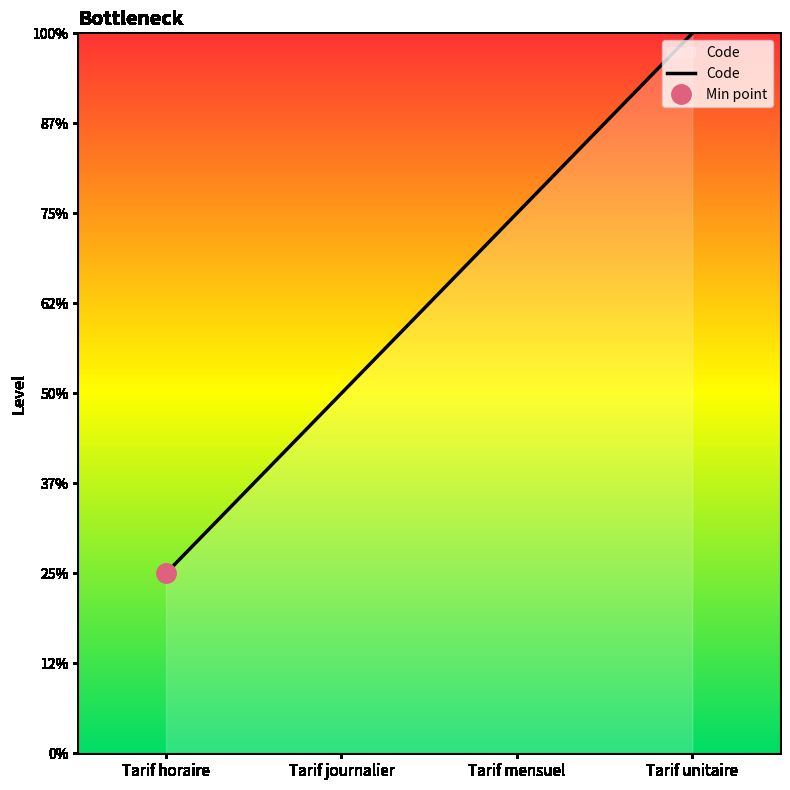

Where does the data first go above 3?

Tarif unitaire